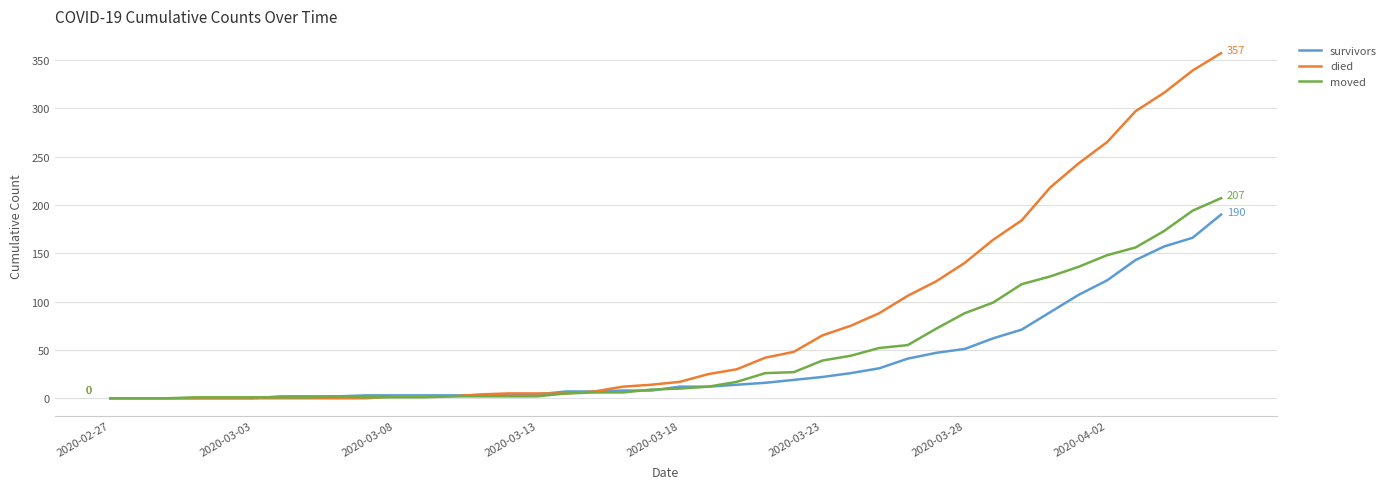

How many lines are shown in the chart?

3